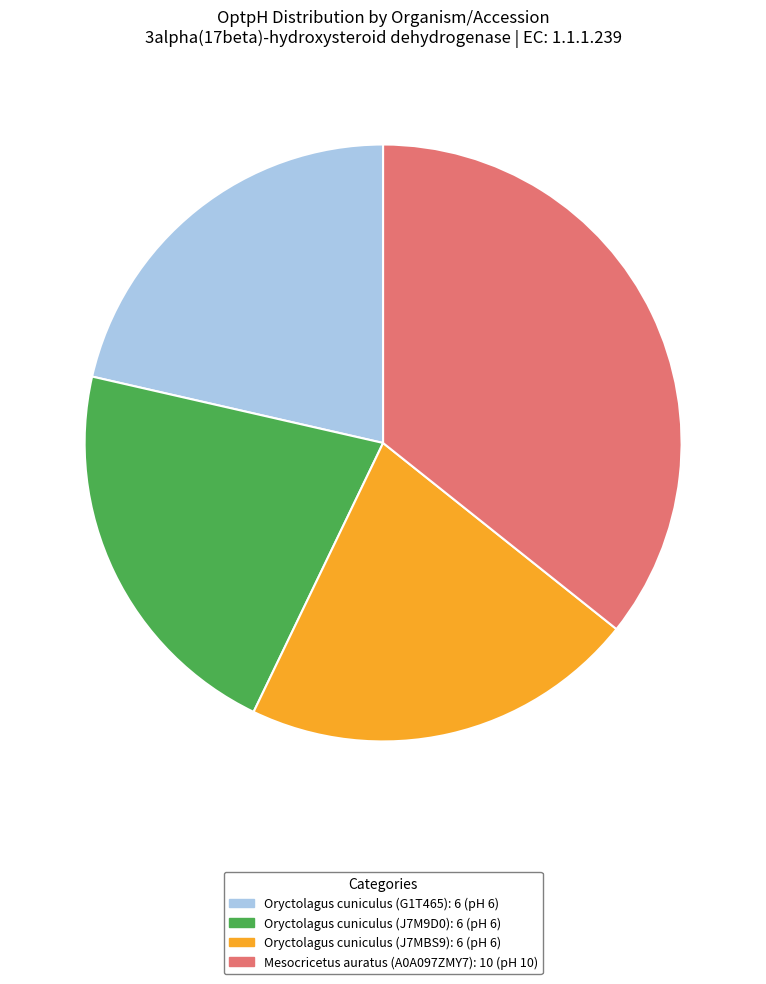

Does Oryctolagus cuniculus (G1T465) account for over 50% of the chart?

No